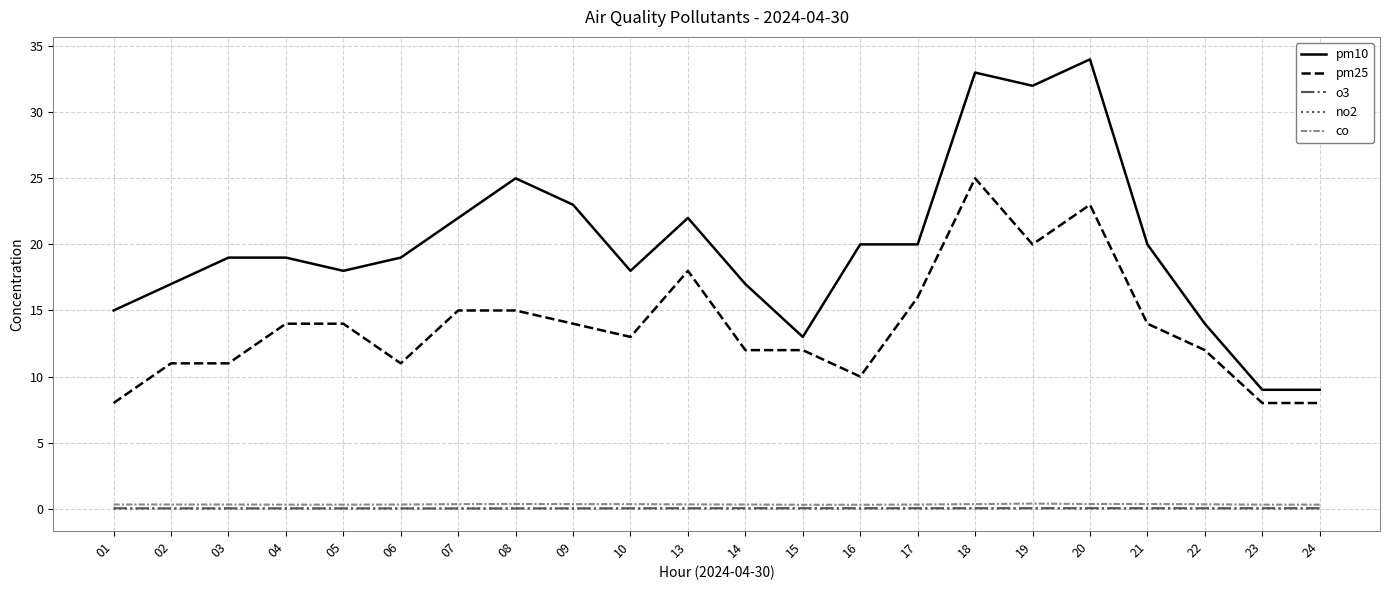

What is the total value across all series at 06?

30.4